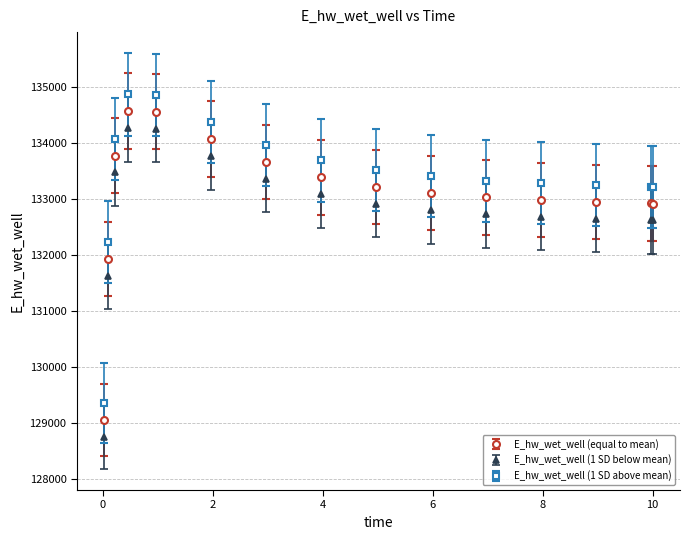

What is the value of the E_hw_wet_well (equal to mean) point at the 4th from the left?

134565.9